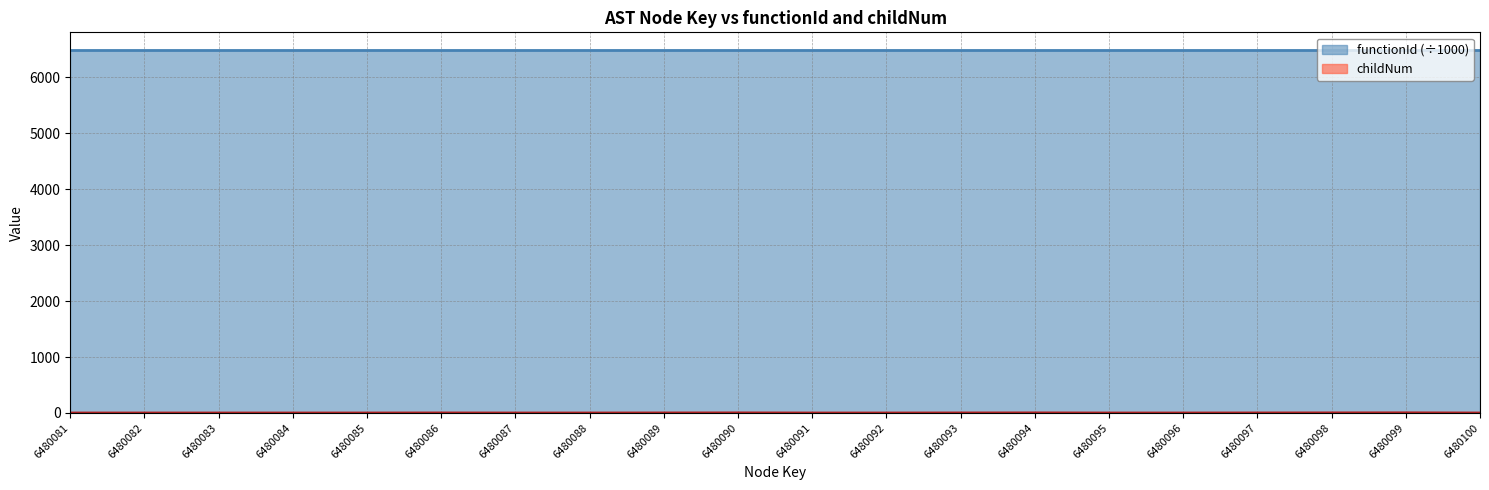

Reading left to right, extract all data points from this chart.

0	0	0	0	0	1	0	0	1	2	0	0	1	2	0	0	1	2	3	0